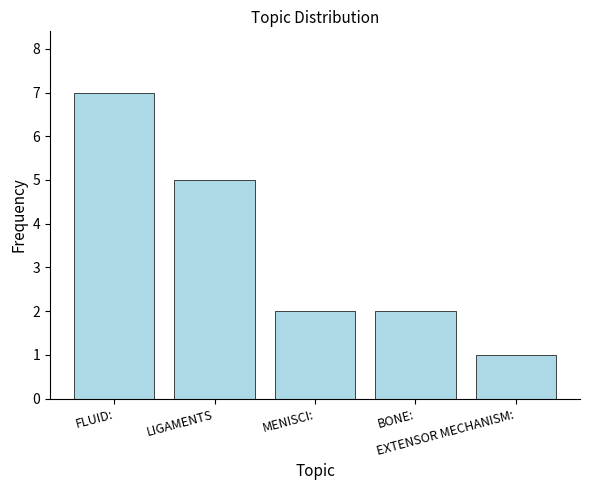

What is the greatest value displayed?

7